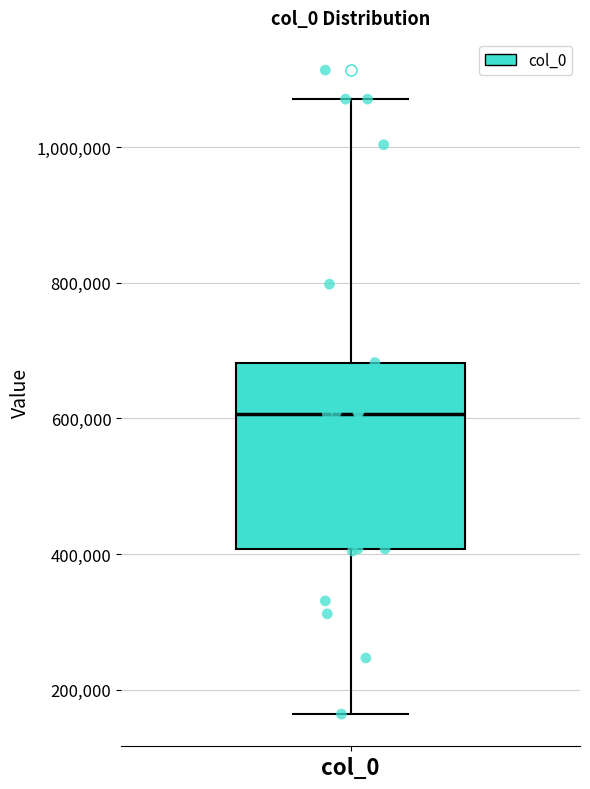

Transcribe this box plot: give where the median line is, the range the box spans, and where the two whiskers end, as read against the y-axis. The values are not printed on the chart, so give them approximately, as read against the axis.

median 600000, box 400000 to 680000, whiskers 160000 to 1080000